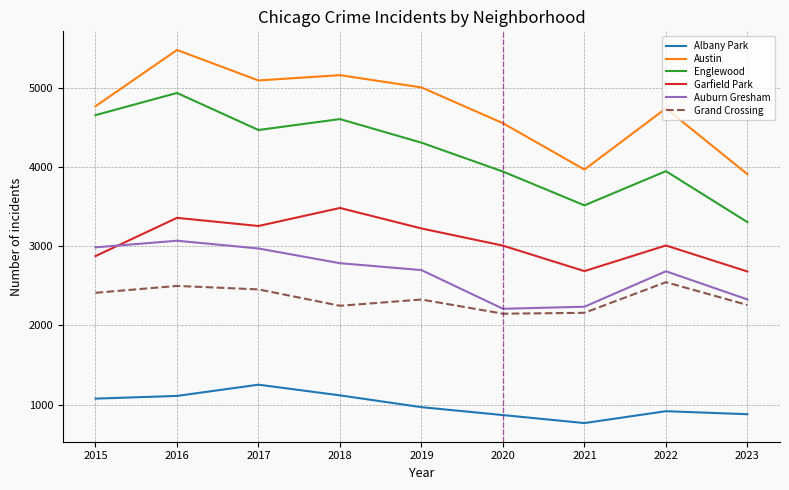

How many distinct data groups are displayed?

6